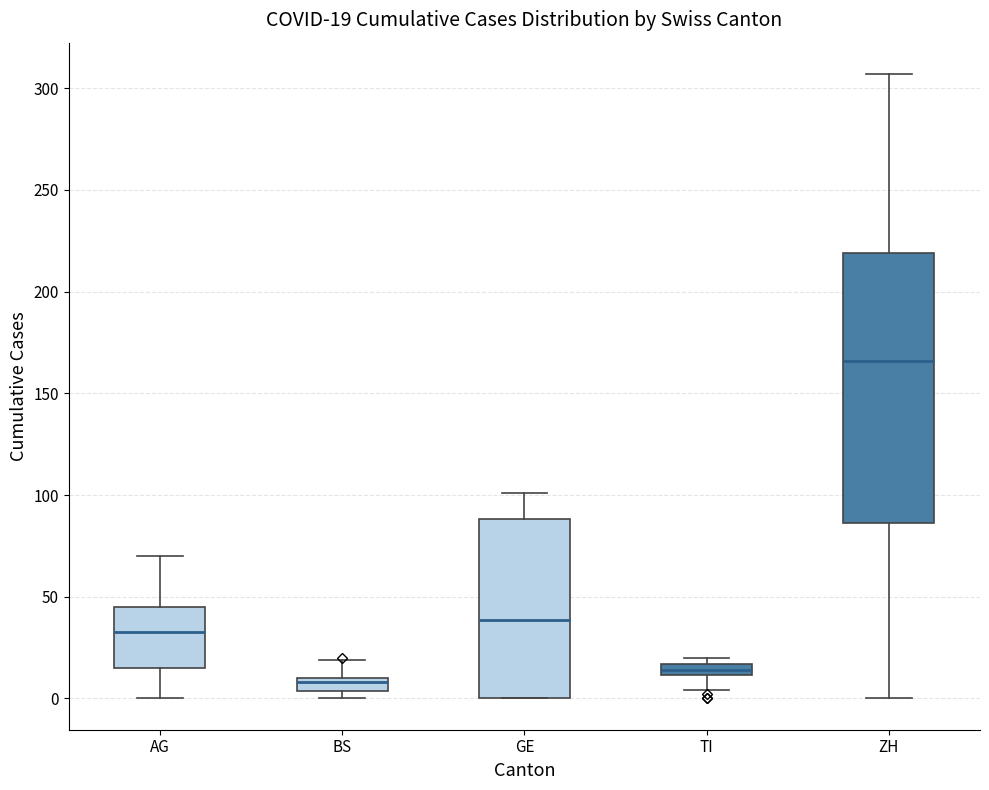

Which box is the tallest, from its lower edge to its upper edge?

ZH